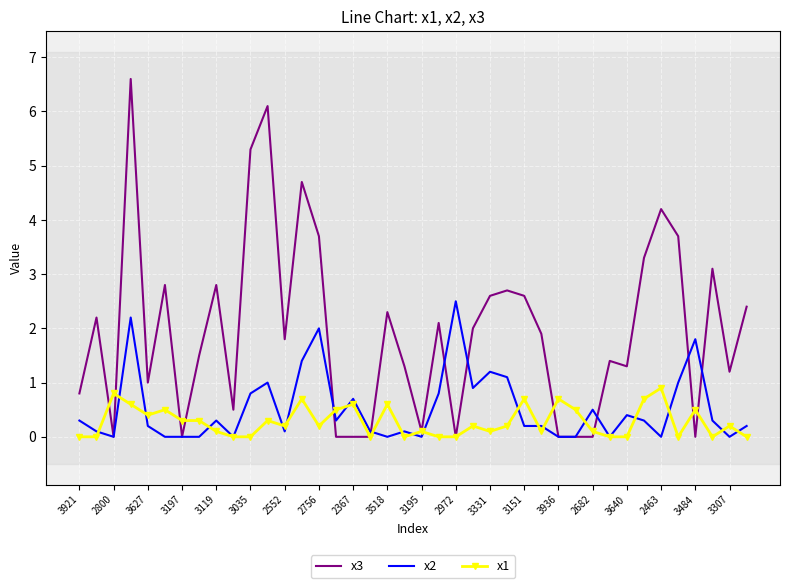

Which series has the widest spread of values?

x3